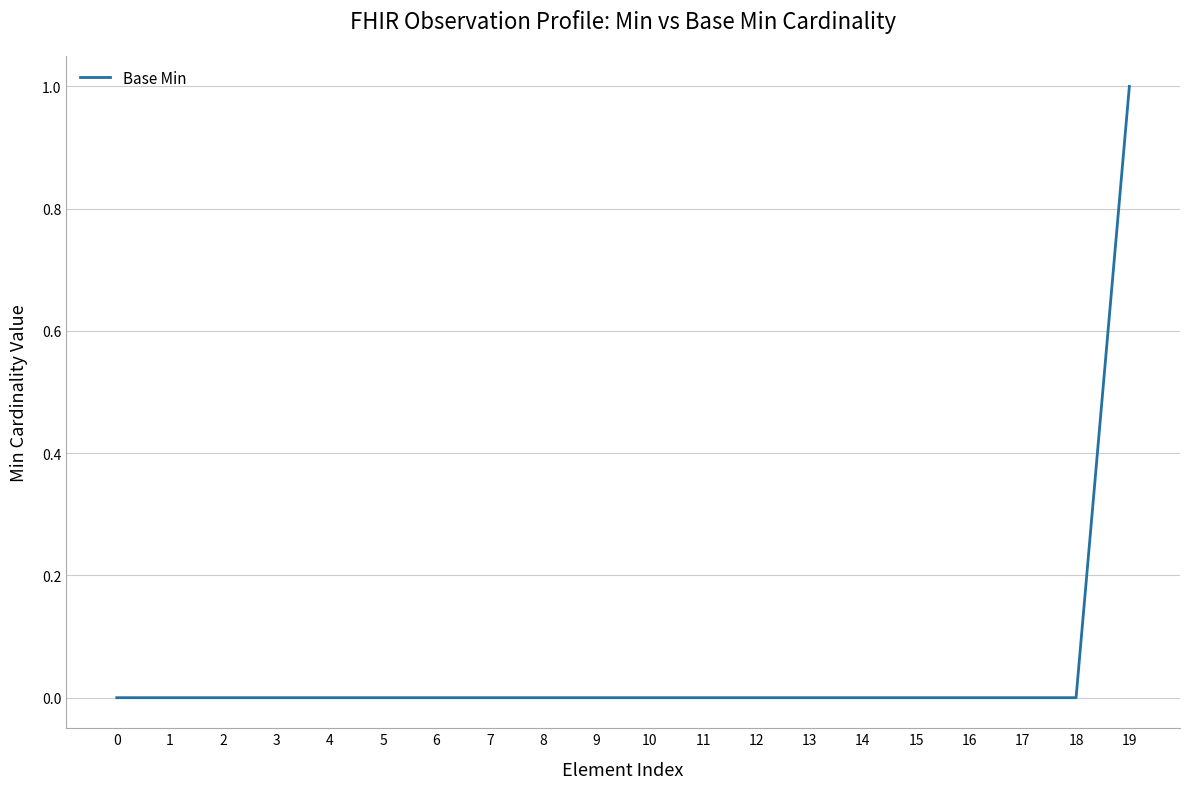

Is it true that the value at 2 is 0?

True